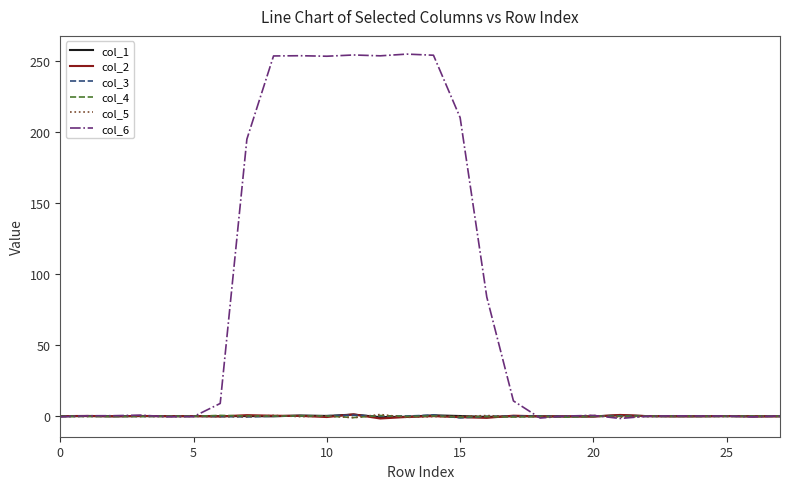

What is the average value of the col_6 series?

81.6